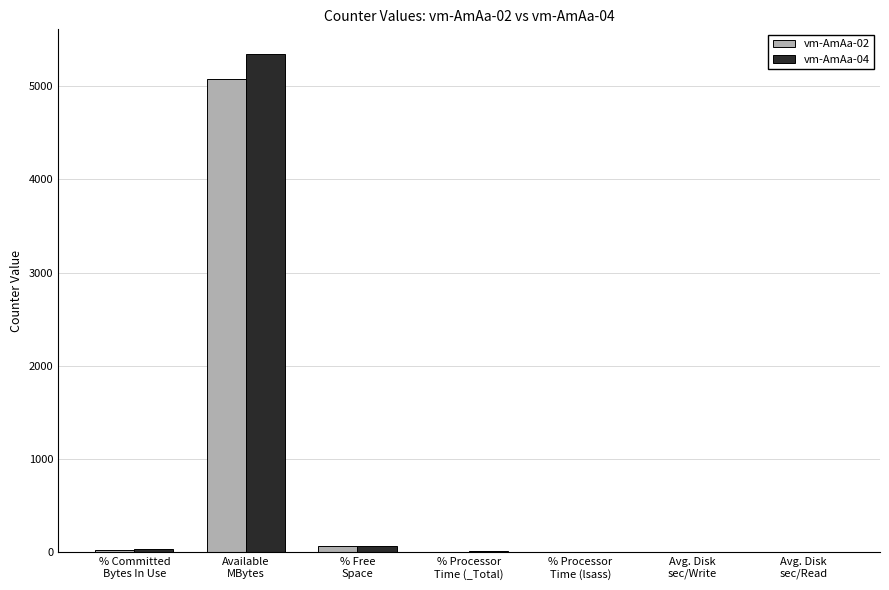

How many data points does each series have?

7